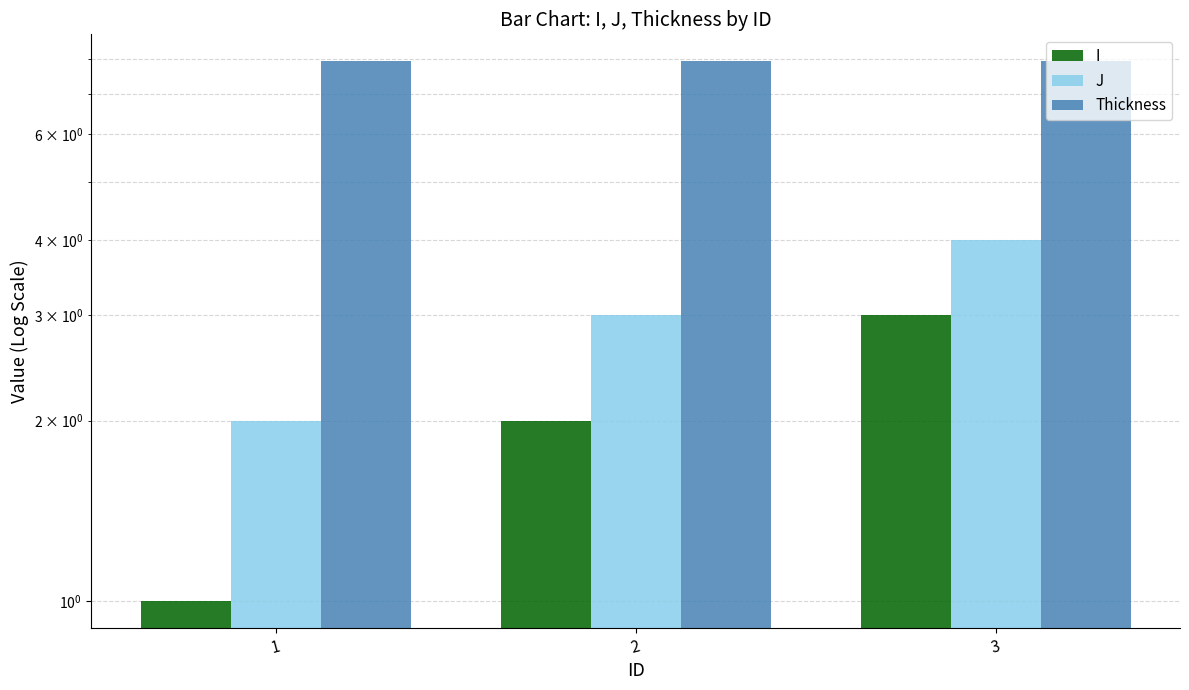

How many distinct data groups are displayed?

3